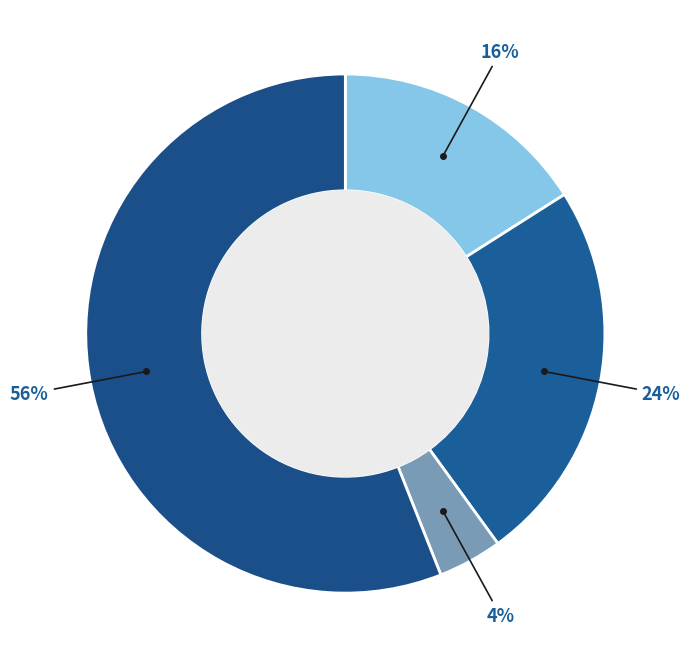

Which slice is the largest?

Robbery